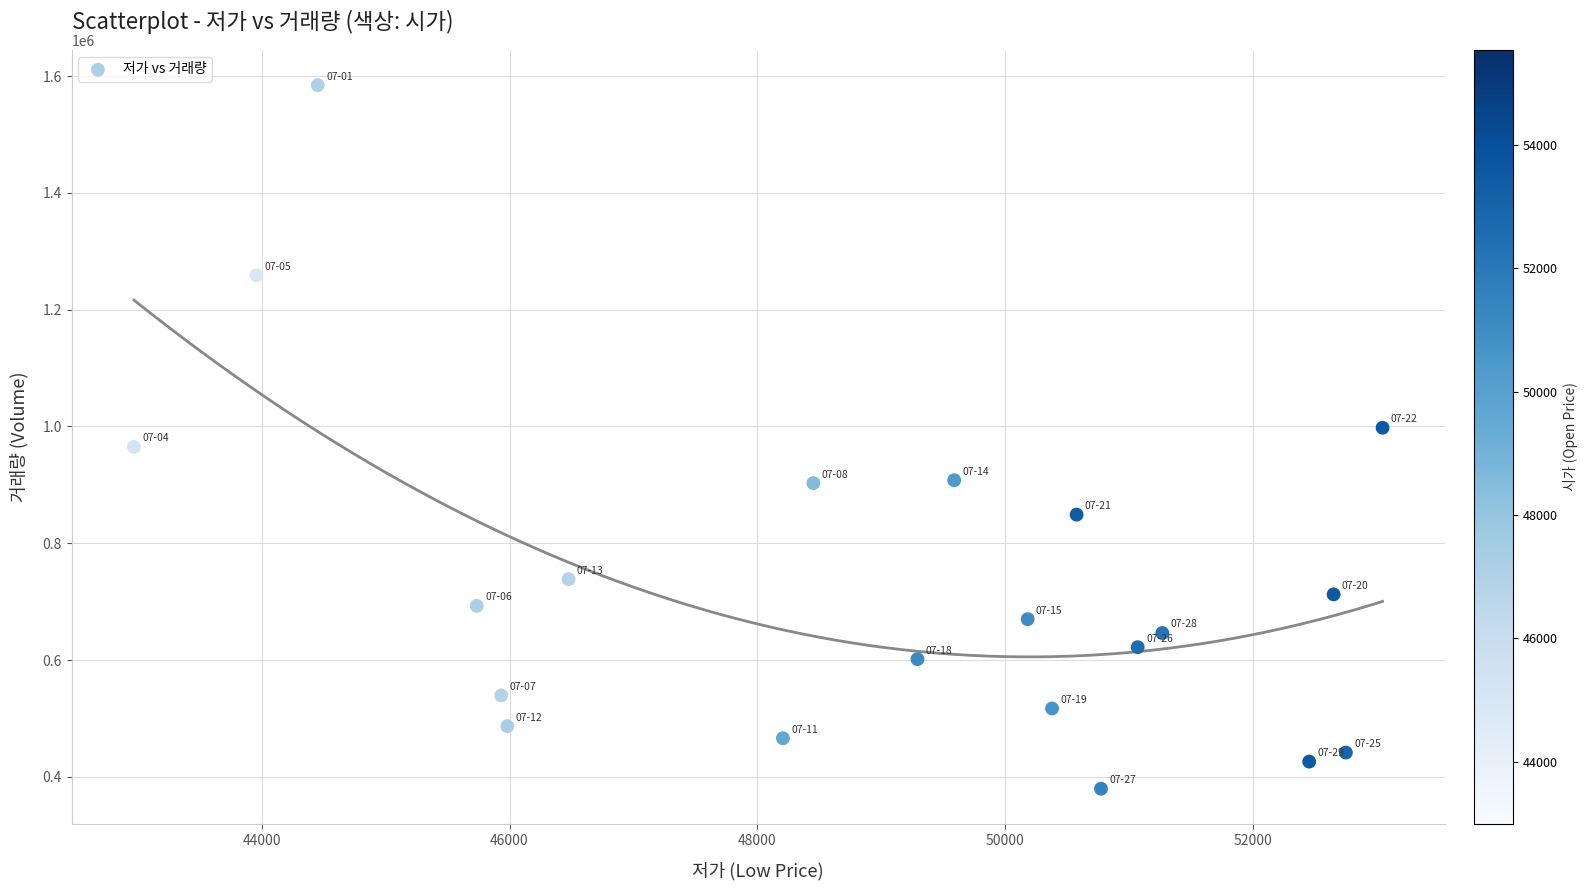

What is the range of X values (max minus min)?

10076